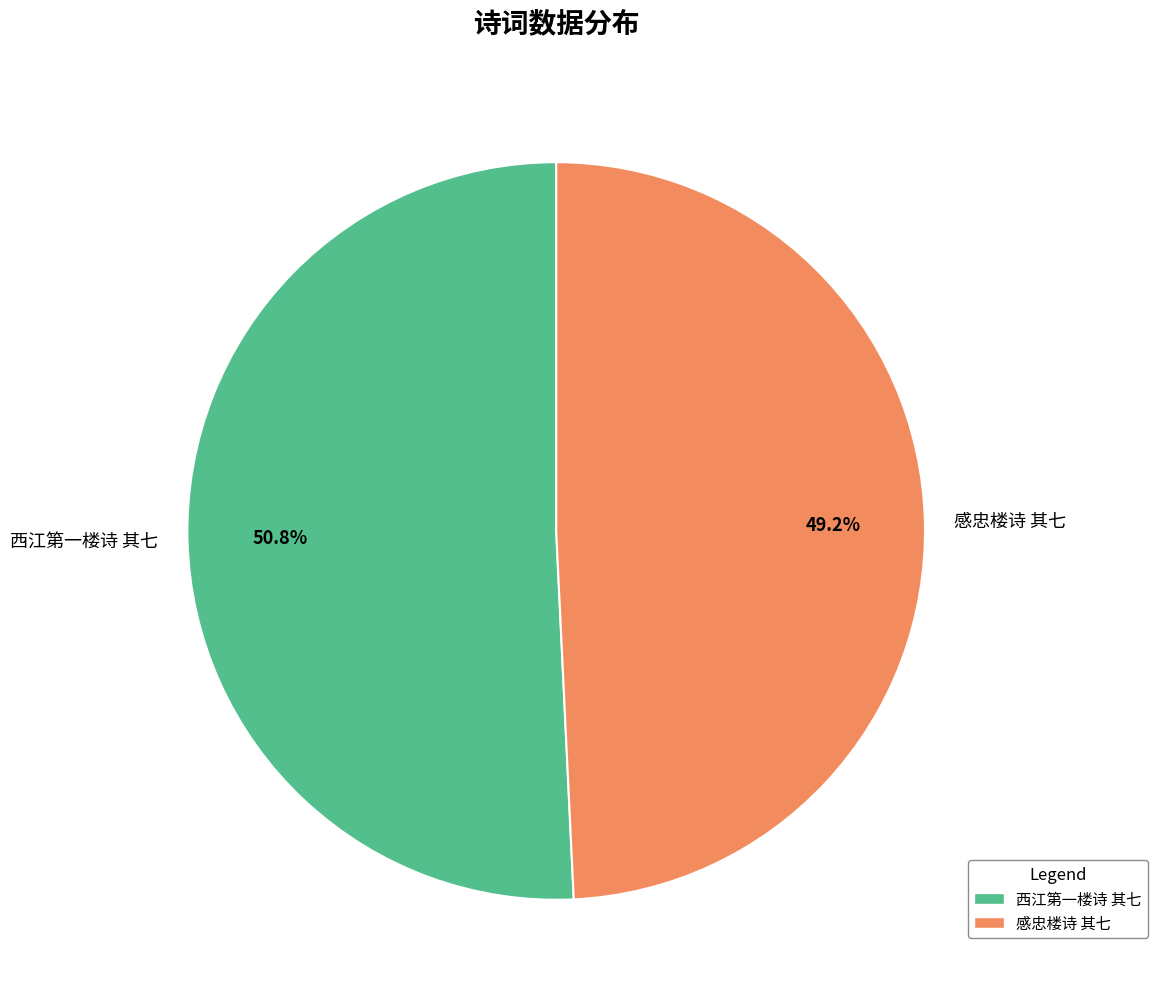

Count the number of slices in the pie.

2